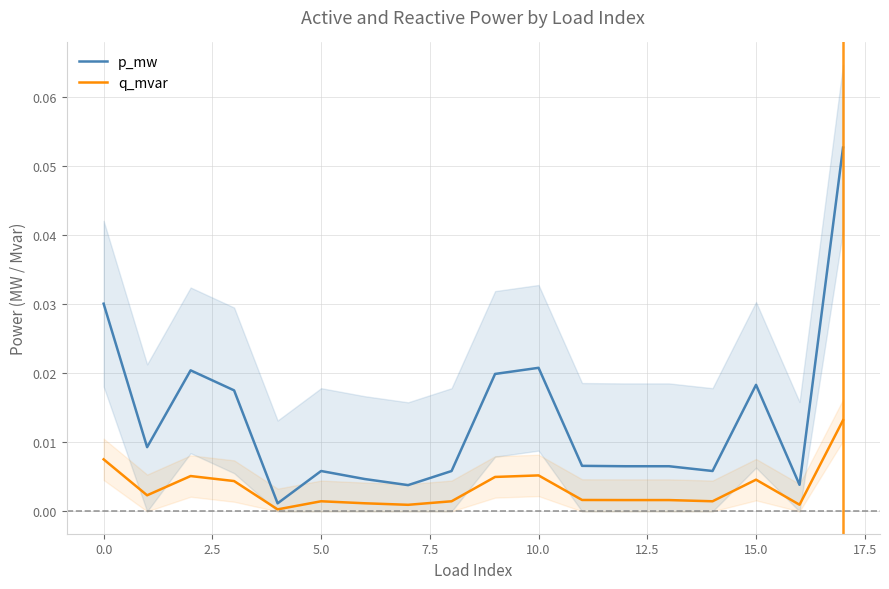

Which series has the widest spread of values?

p_mw